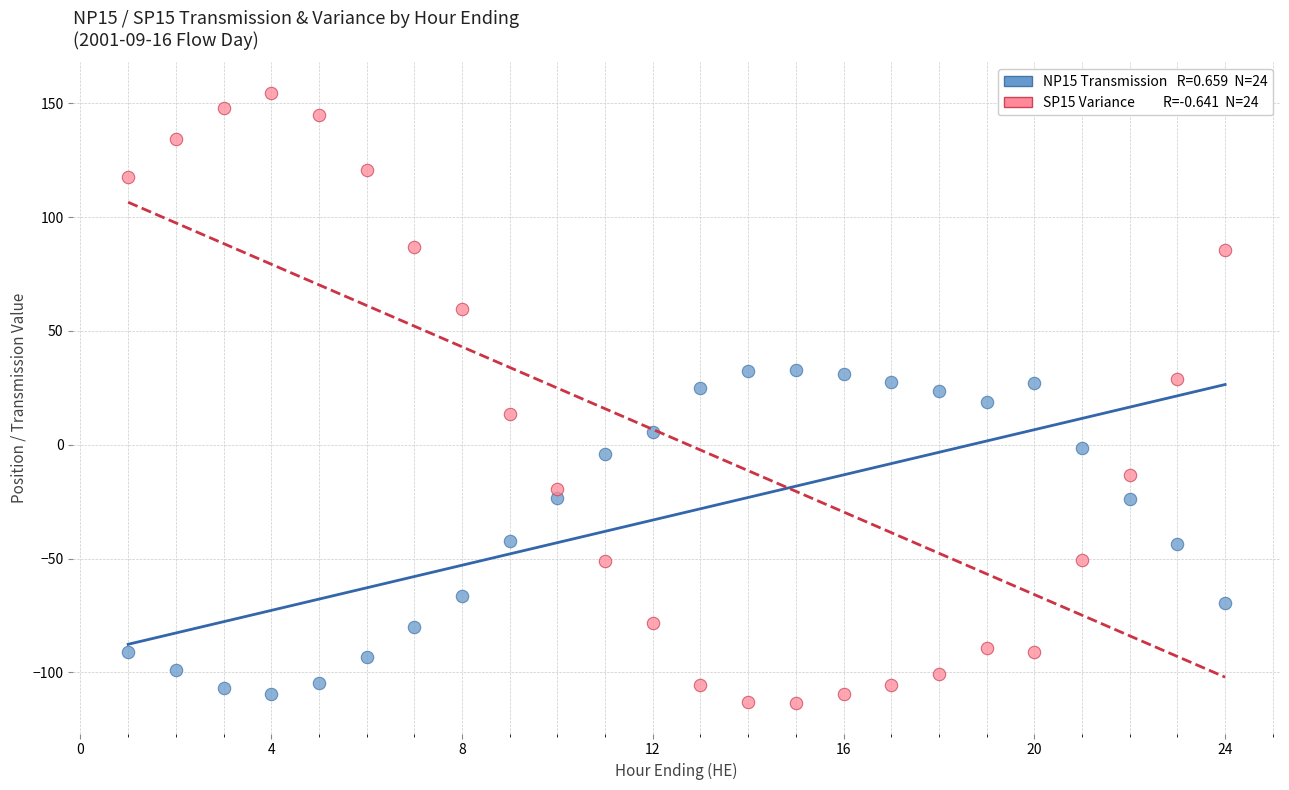

Across all data points, what is the range of X values (max minus min)?

23.0